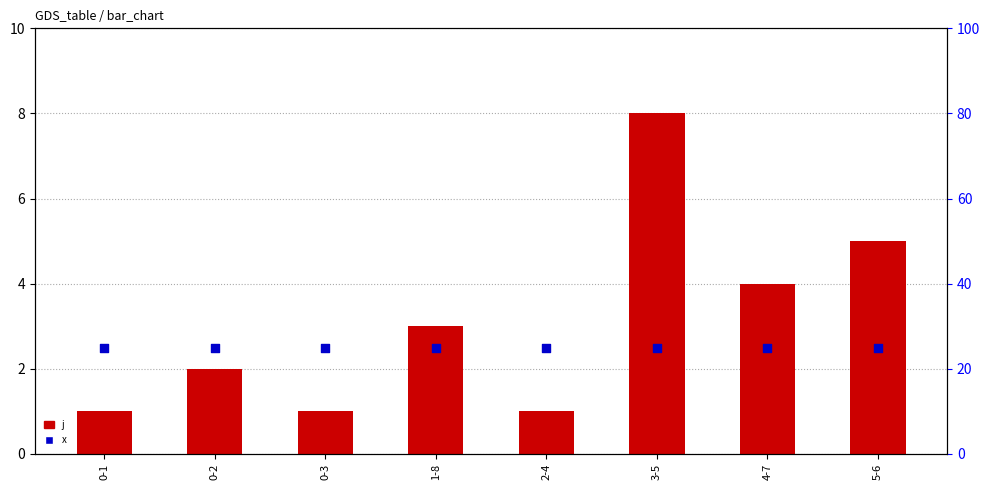

Which series has the largest total across all categories?

x